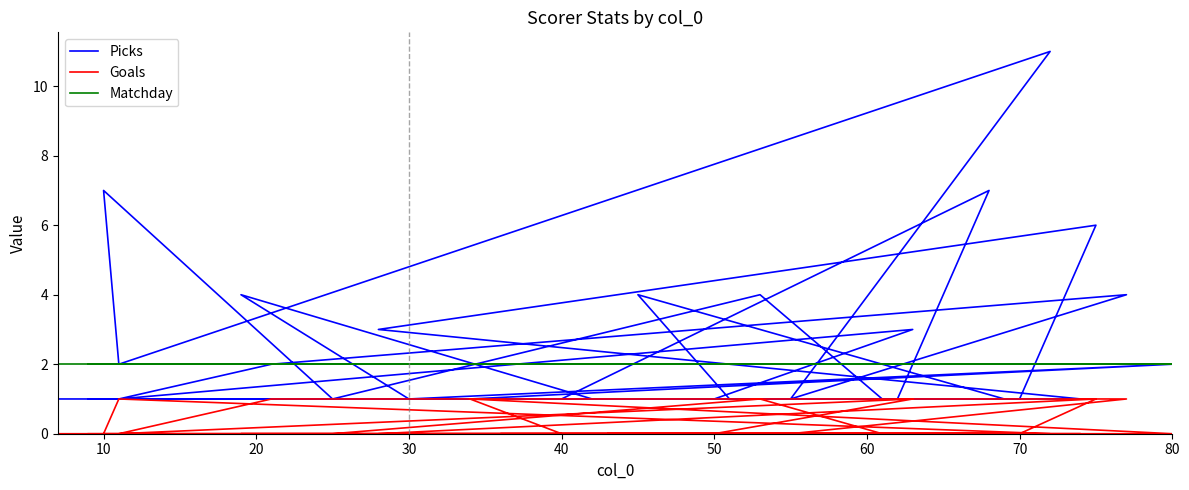

Is it true that Goals equals 0 at 10?

True